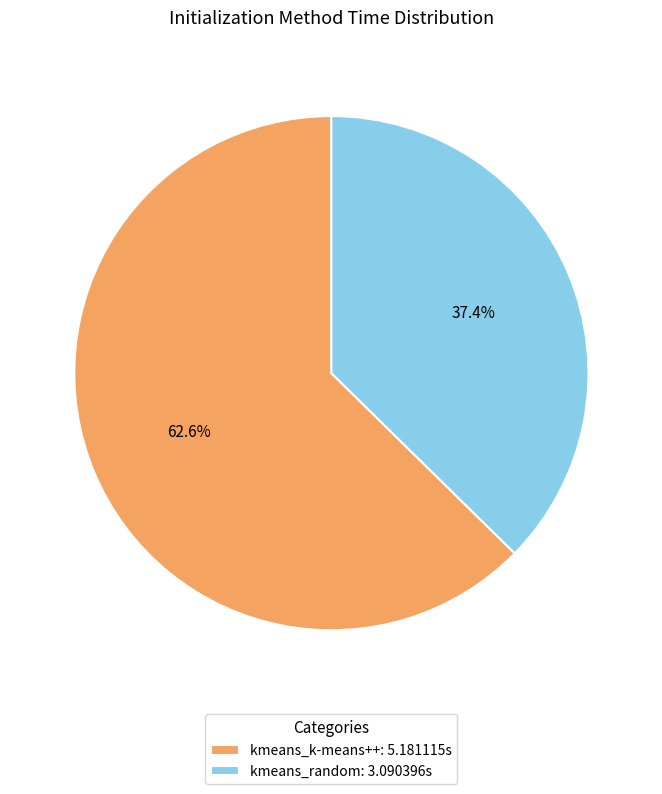

How many segments does this pie chart have?

2